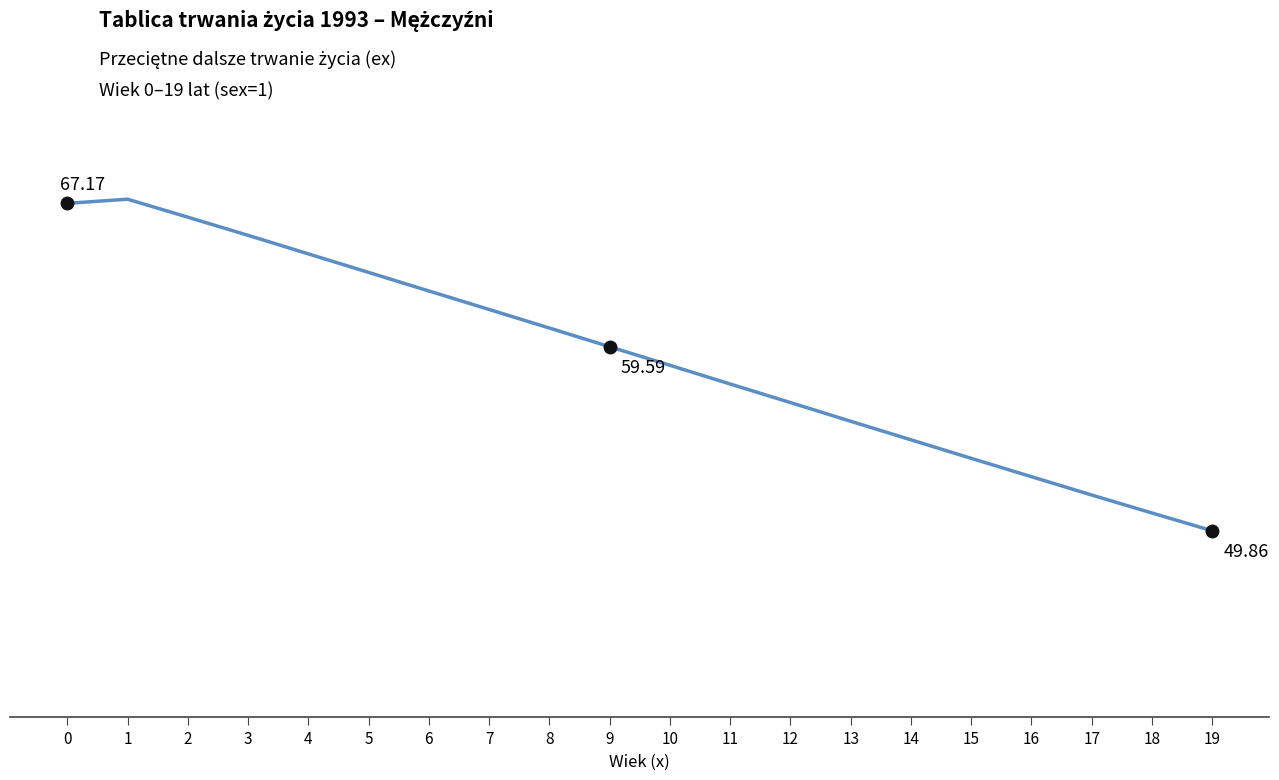

Rank the categories by value from highest to lowest.

1, 0, 2, 3, 4, 5, 6, 7, 8, 9, 10, 11, 12, 13, 14, 15, 16, 17, 18, 19